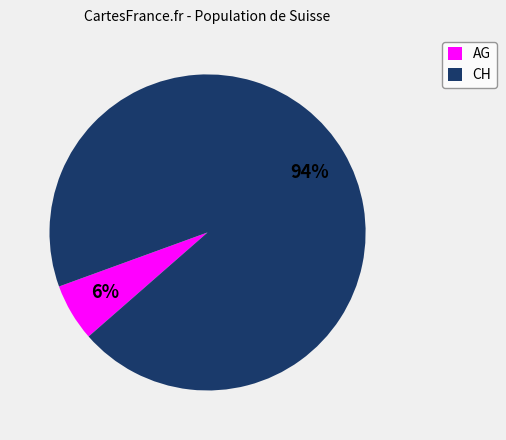

Is there a majority slice in this chart?

Yes